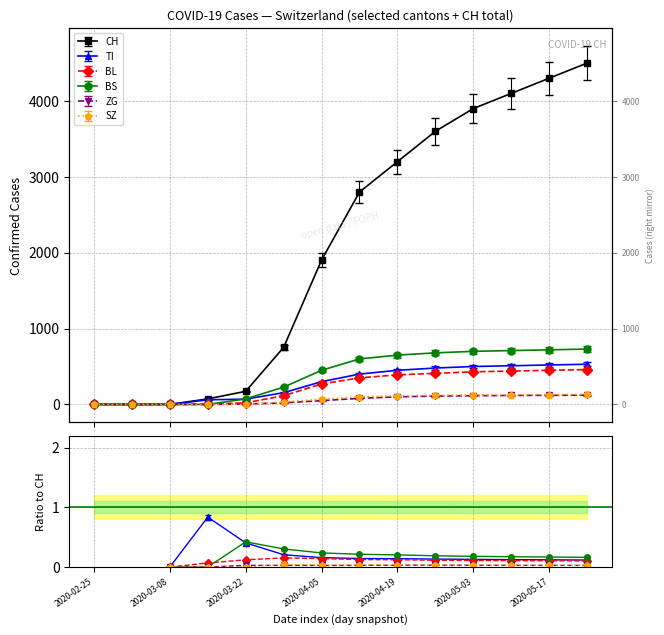

Between 2020-05-03 and 2020-03-22, which is larger?

2020-05-03